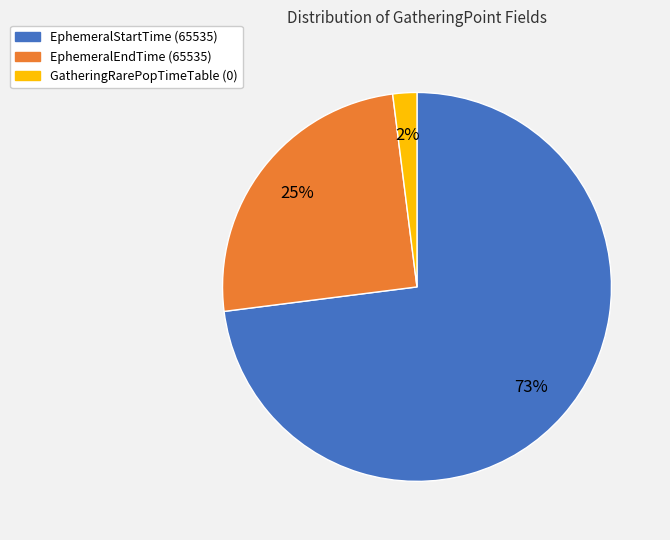

How many segments does this pie chart have?

3